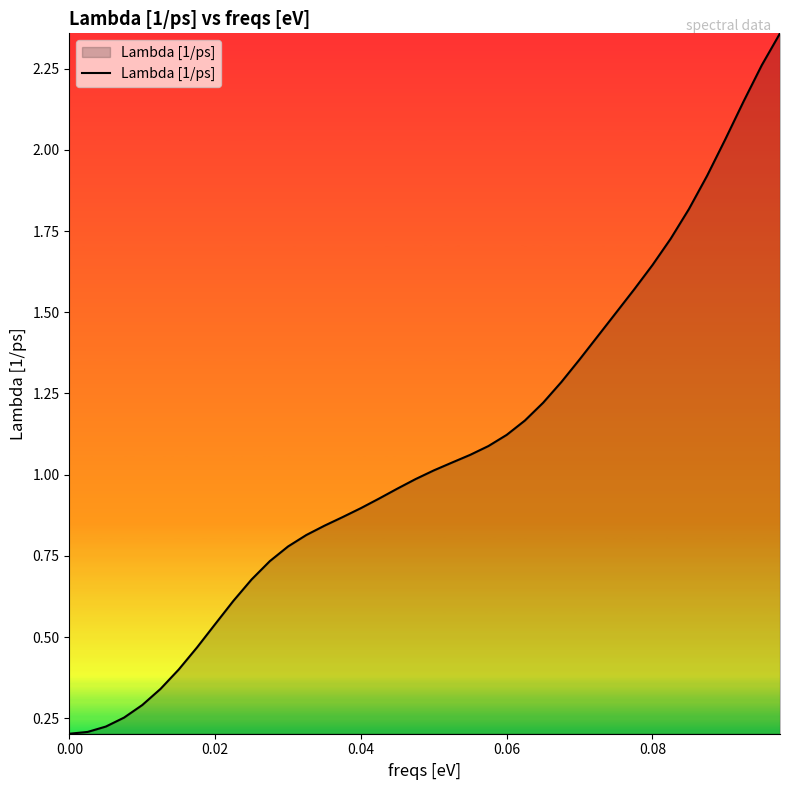

What is the maximum value shown in the chart?

2.4